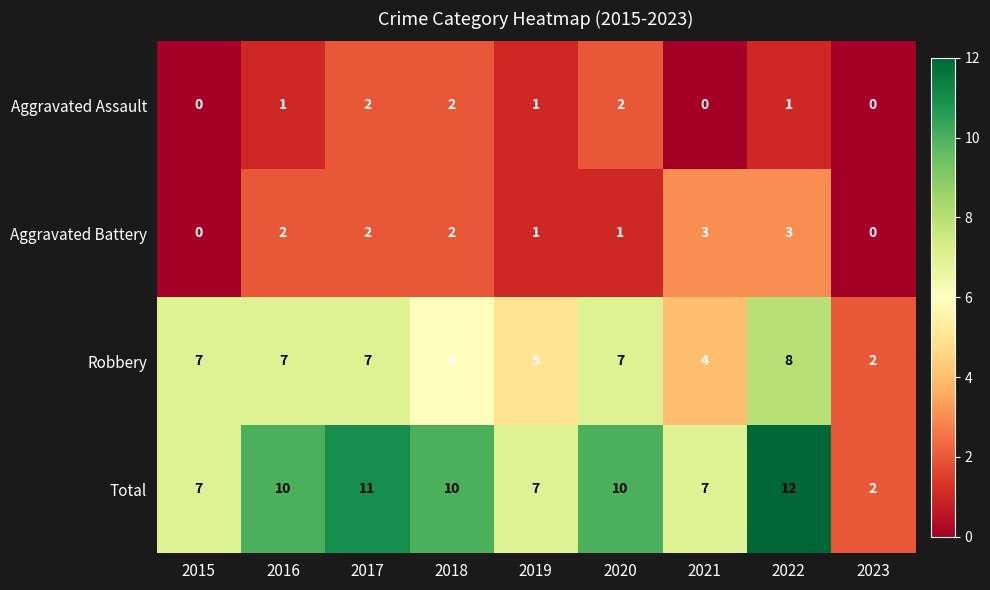

Which category has the highest value across all series?

2022